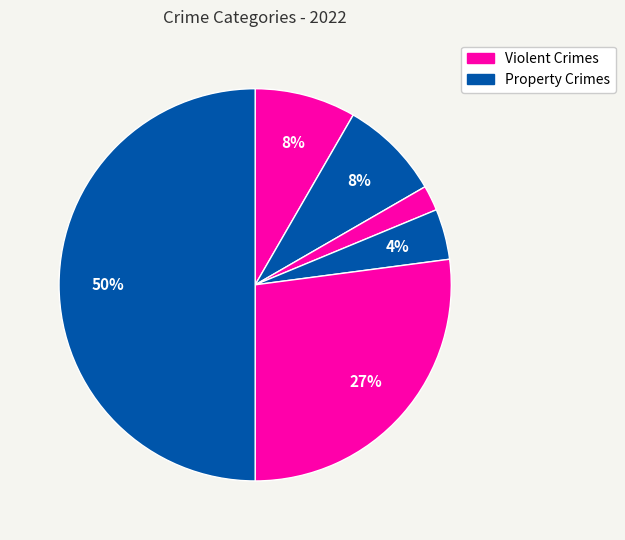

Count the number of slices in the pie.

6